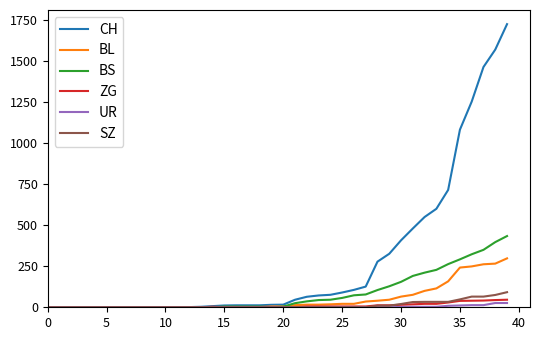

Which series has the largest total across all categories?

CH